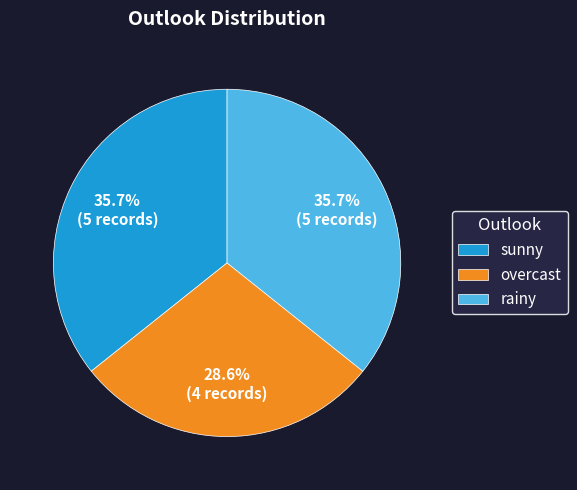

To the nearest percent, what portion does sunny represent?

36%